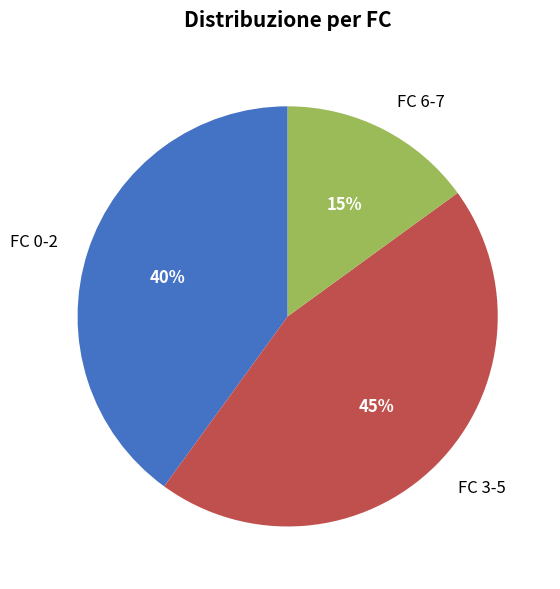

Does any single category account for the majority?

No